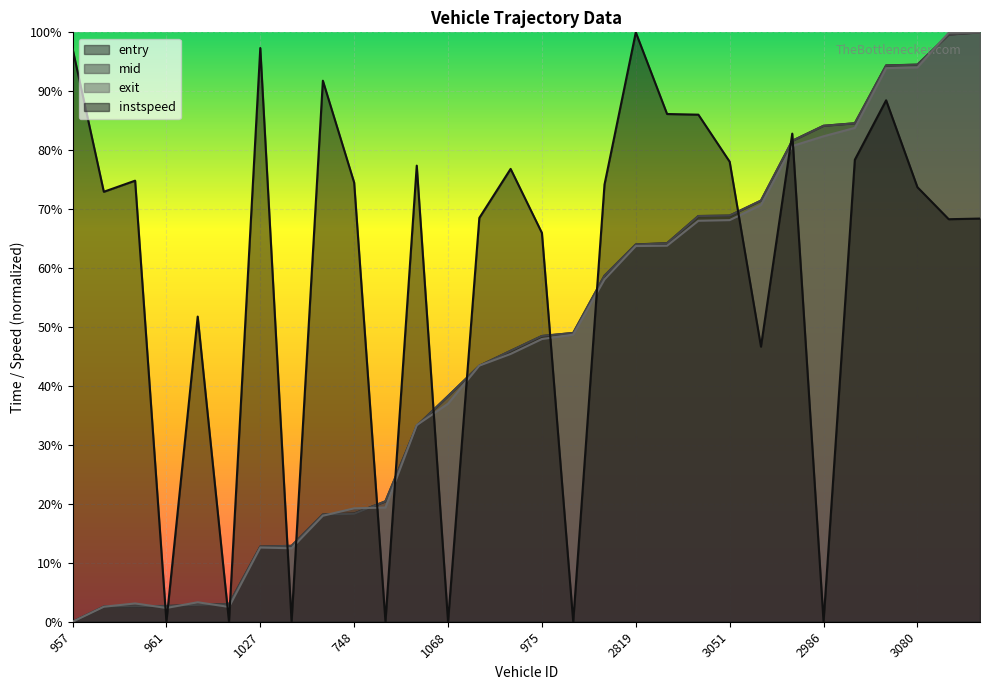

At which label does entry first exceed 48?

975